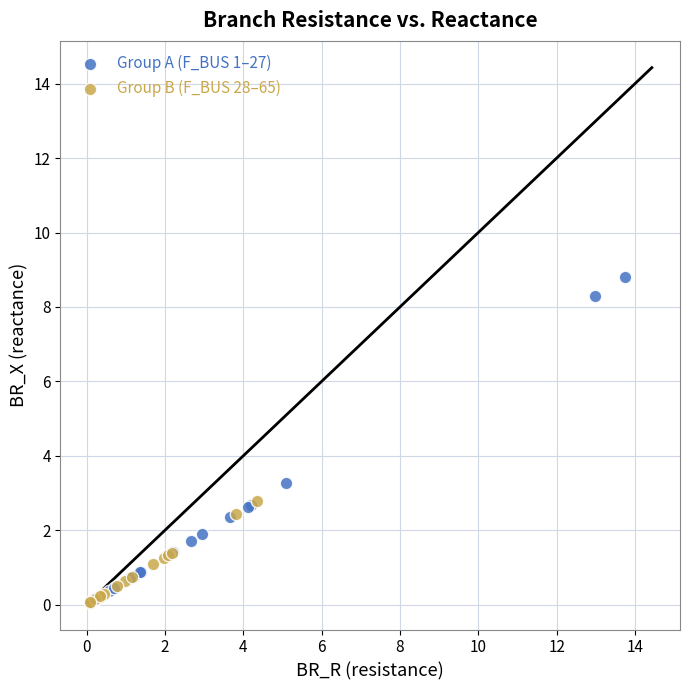

Which series contains the highest Y value?

Group A (F_BUS 1–27)